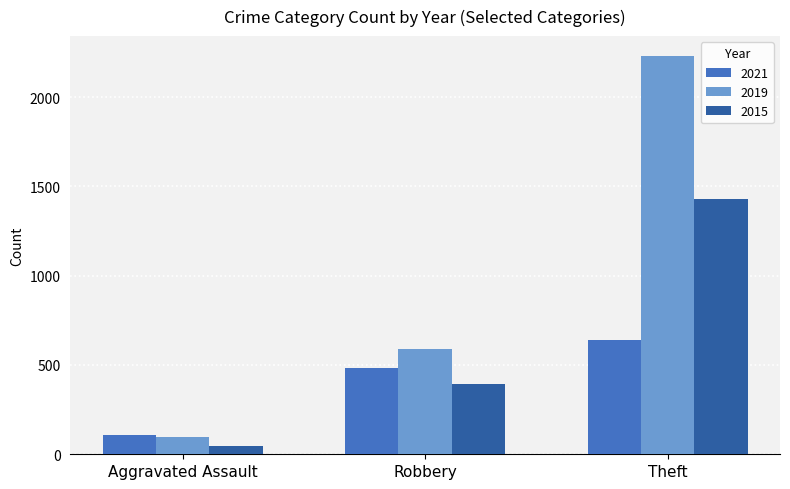

How many categories are shown in the chart?

3